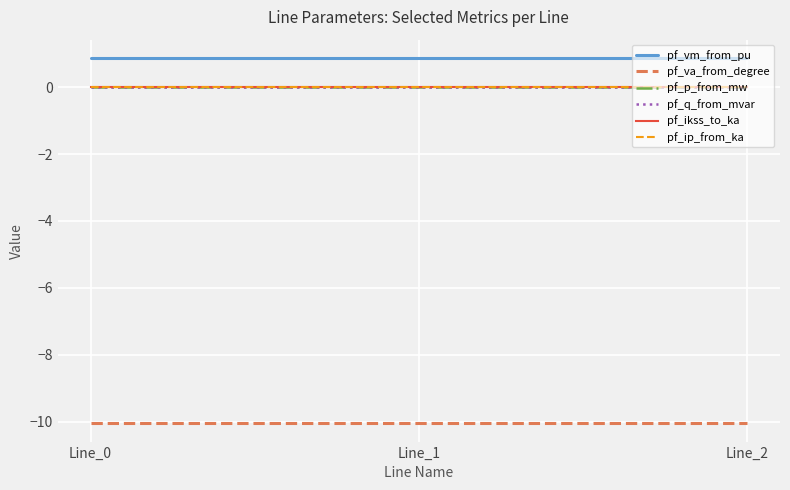

True or false: pf_va_from_degree has a value of -3.6 at Line_1.

False